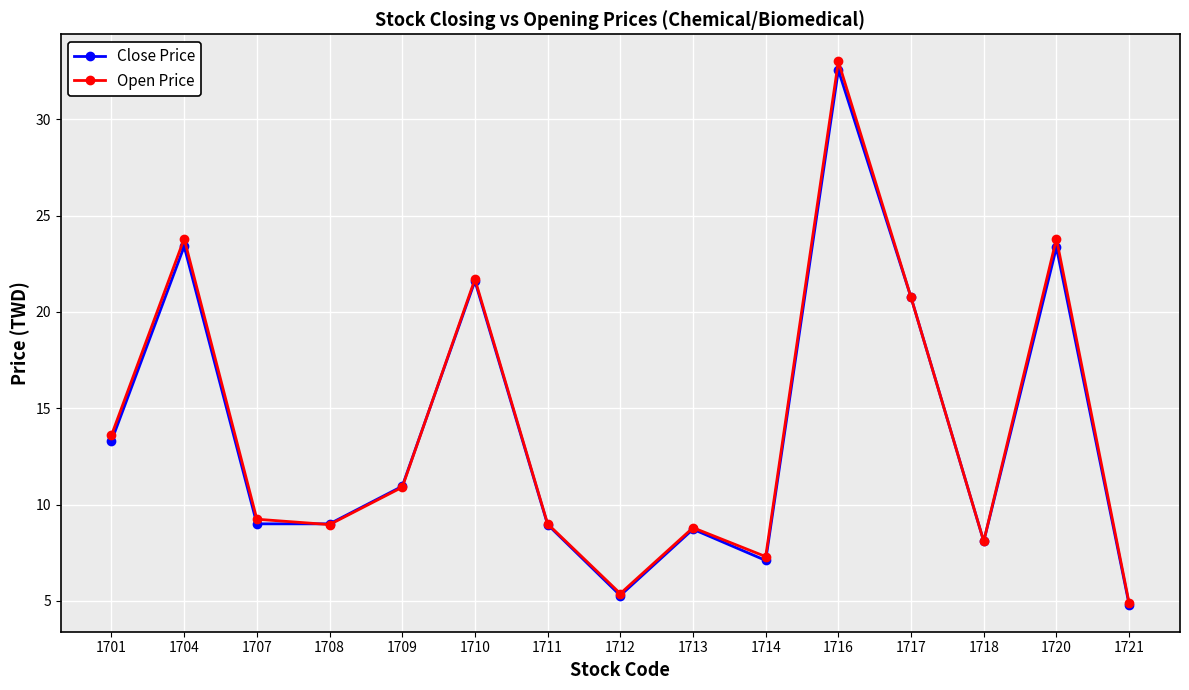

What is the smallest value displayed?

4.8